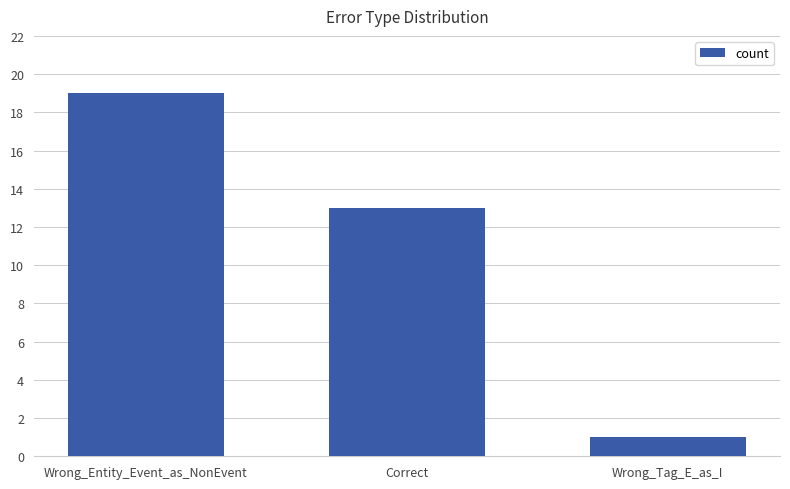

List the labels in order of value, smallest first.

Wrong_Tag_E_as_I, Correct, Wrong_Entity_Event_as_NonEvent